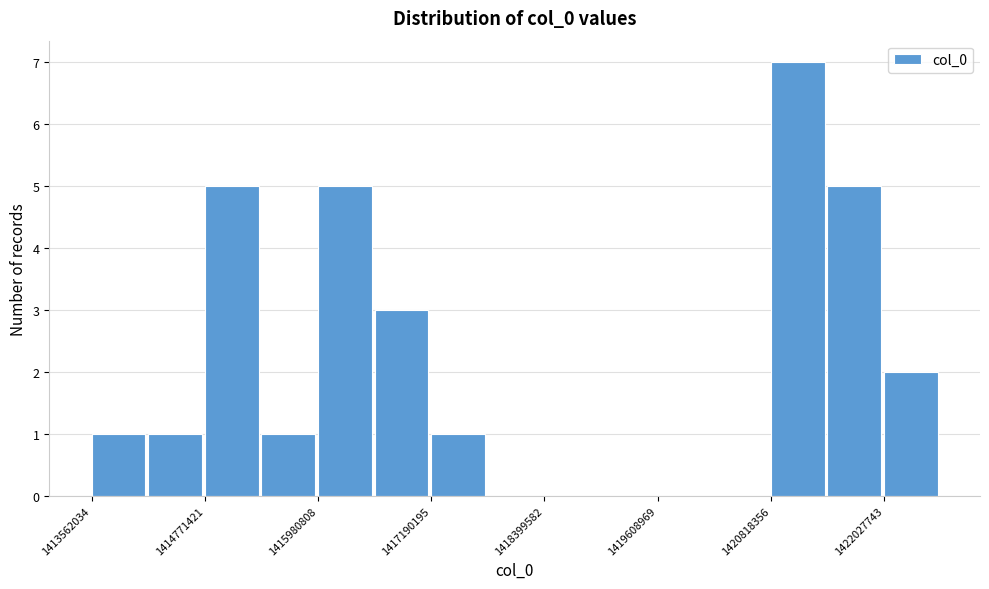

Read against the x-axis, roughly where is the centre of the tallest bar?

1421200000